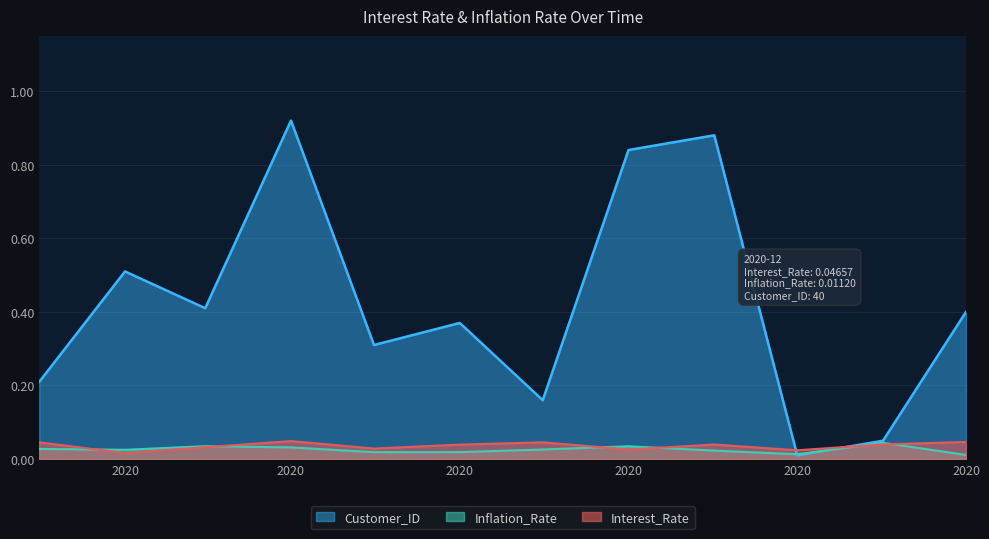

At which category is the sum across all series the highest?

2020